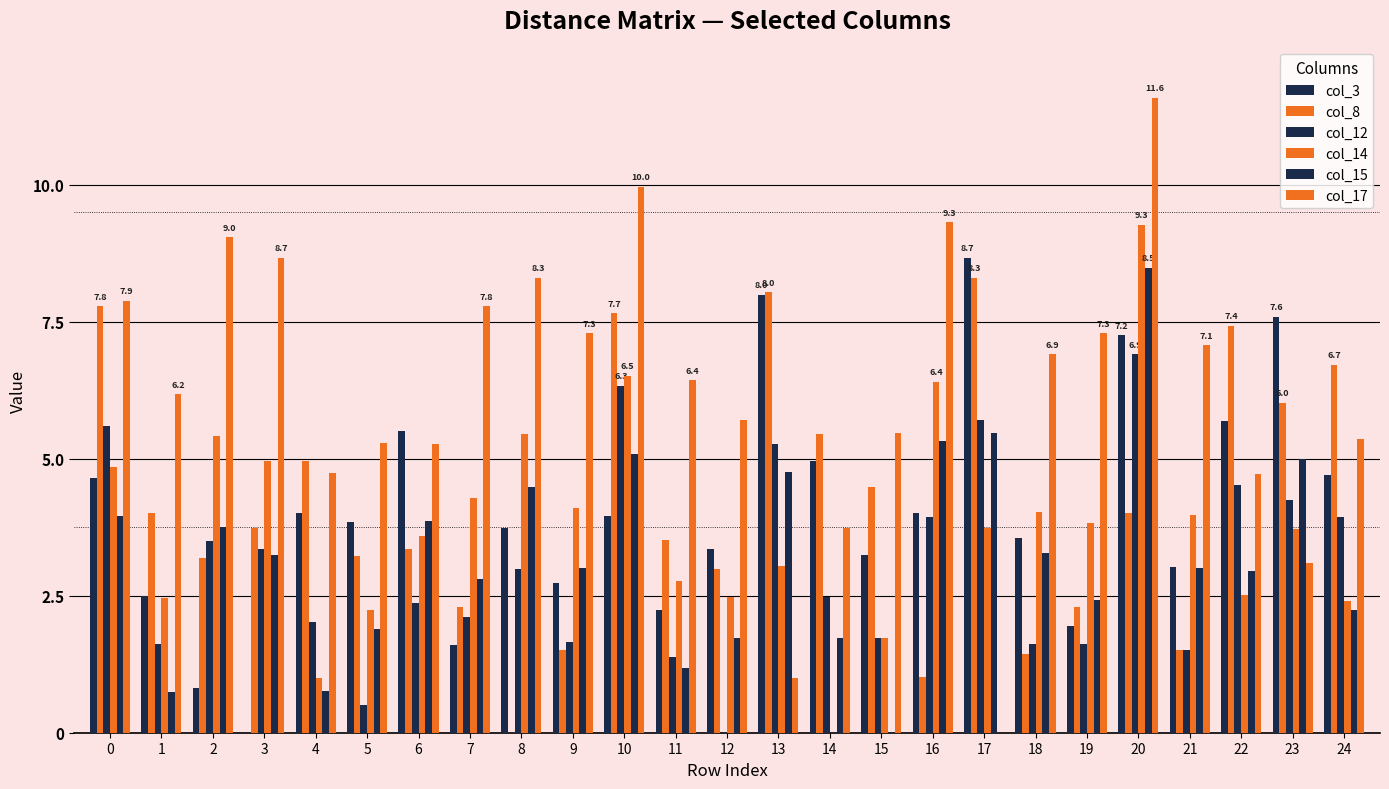

How many distinct data groups are displayed?

6